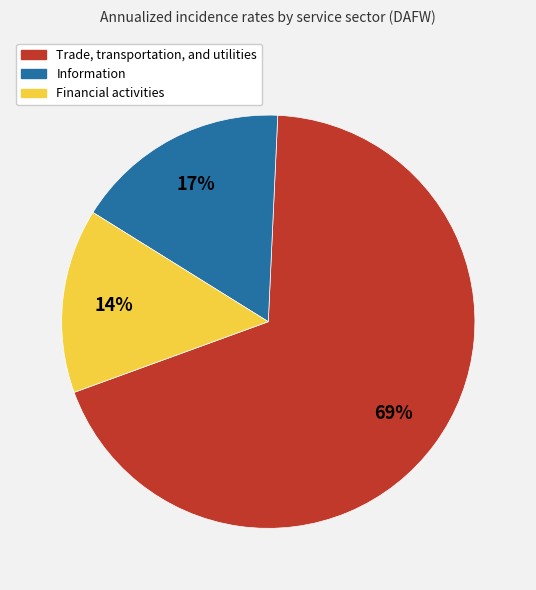

Which has a higher value, Financial activities or Trade, transportation, and utilities?

Trade, transportation, and utilities